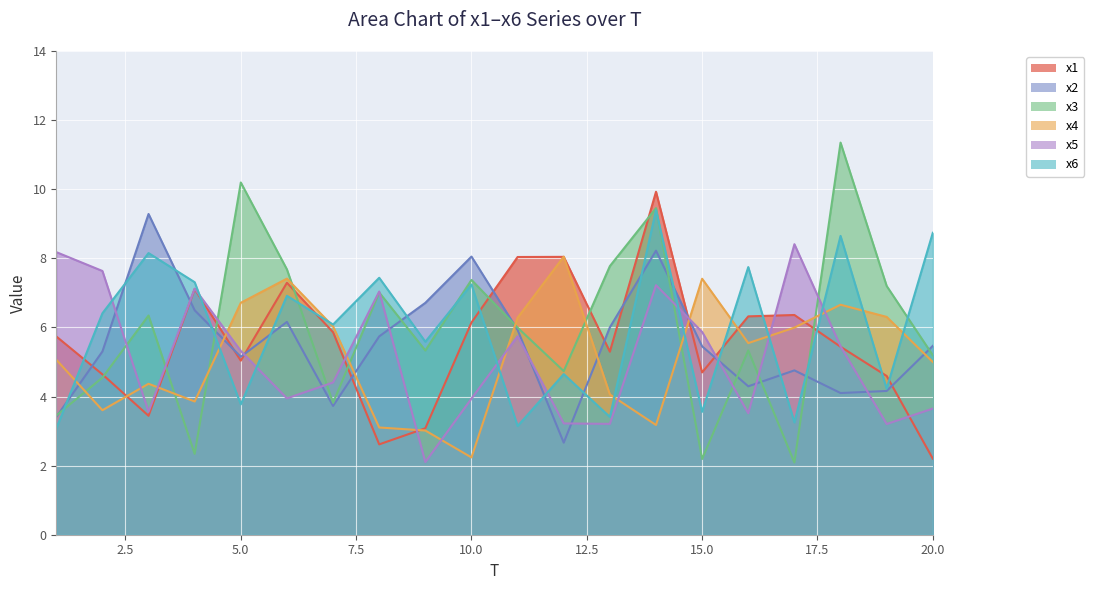

Where does the x1 series first go above 5?

1